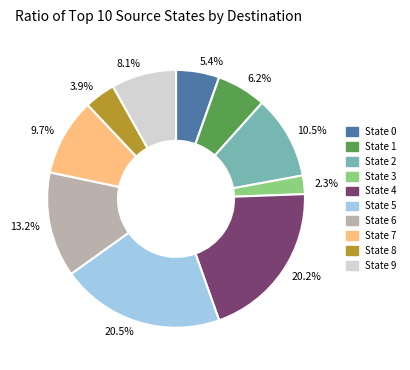

Count the number of slices in the pie.

10